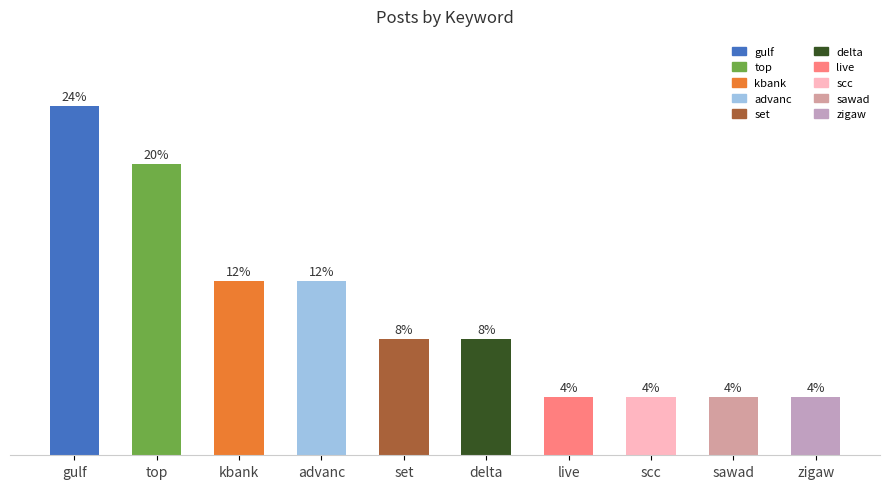

What is the label of the 2nd bar from the left?

top